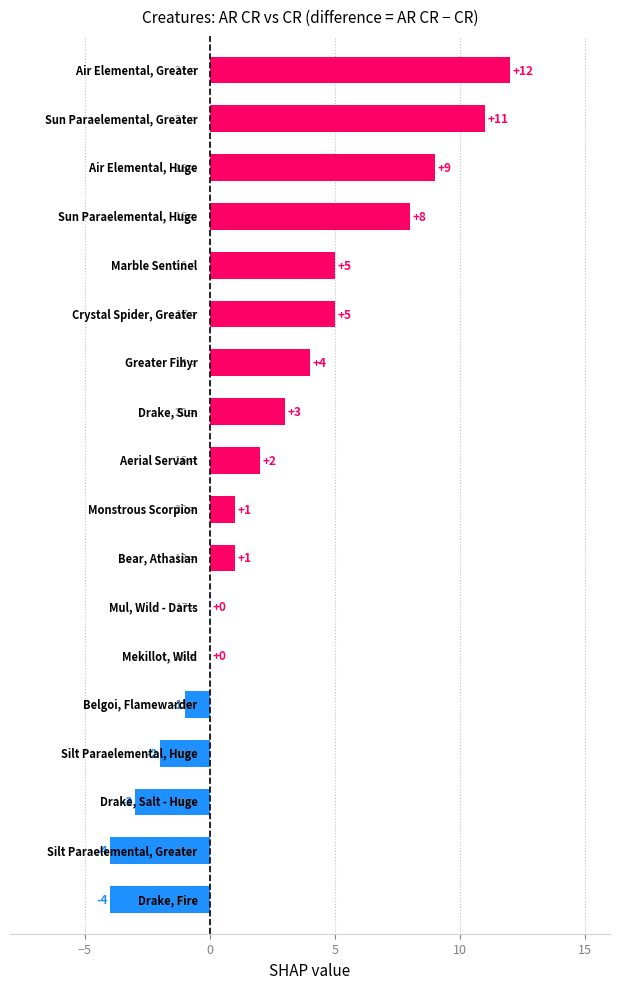

What is the sum of all values?

47